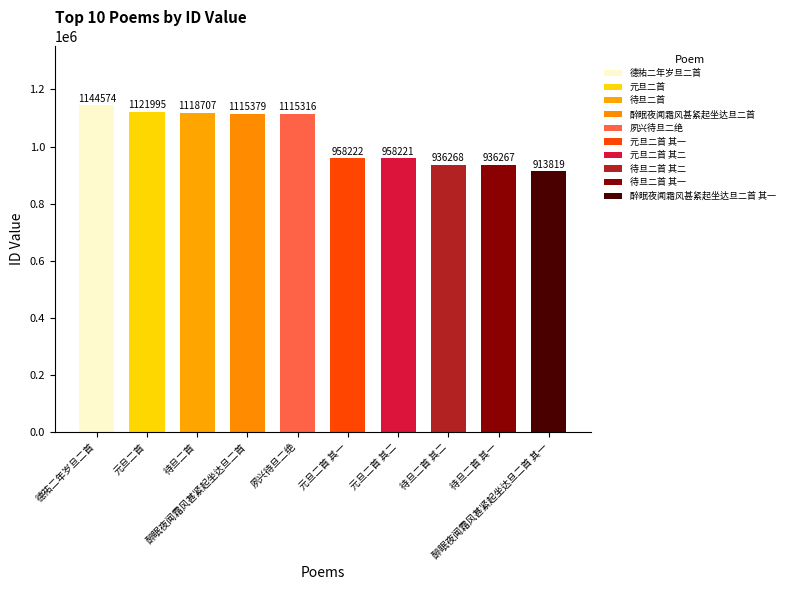

Approximately how many times larger is the value at 待旦二首 compared to 待旦二首 其一?

1.2